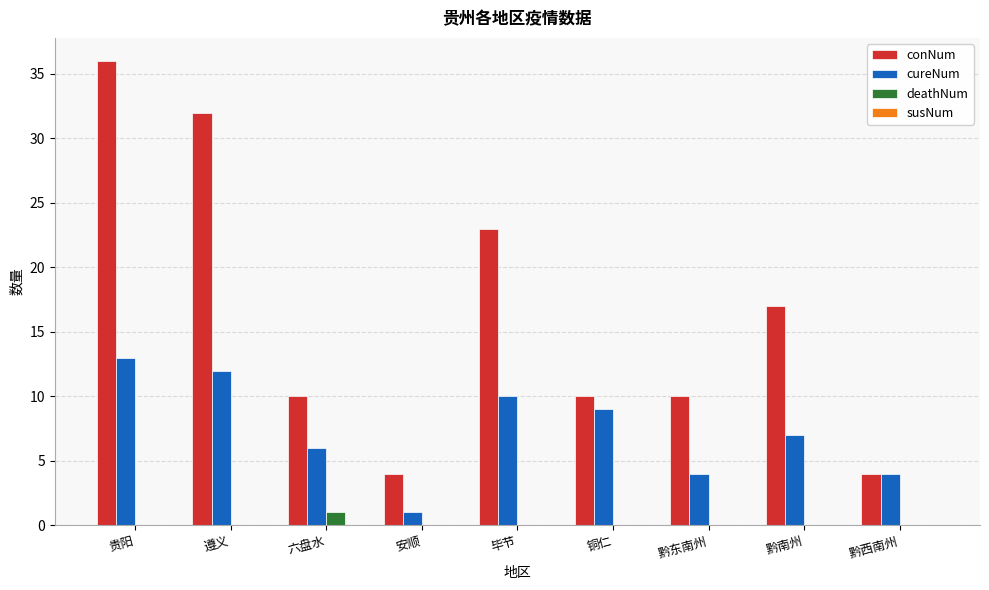

How many groups of bars are there?

9